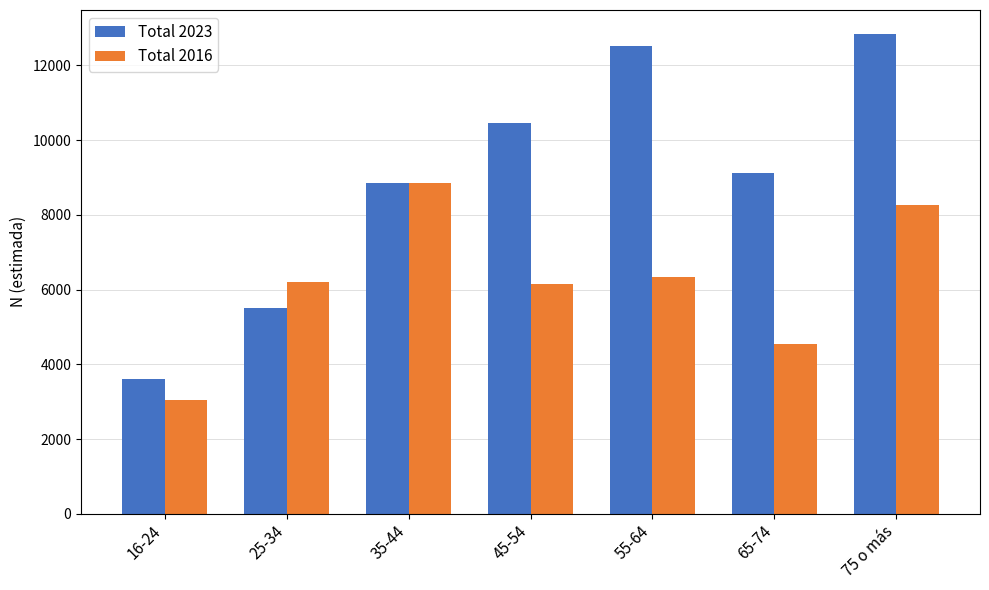

What is the difference between the highest and lowest values at 65-74?

4580